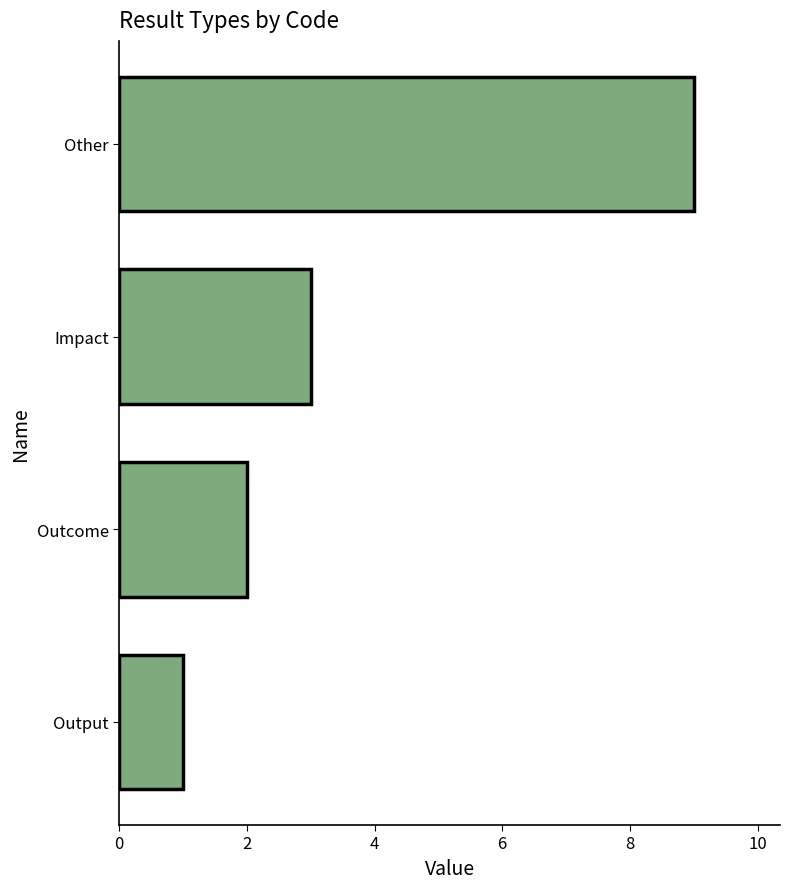

Where is the data nearest to the value 5?

Impact